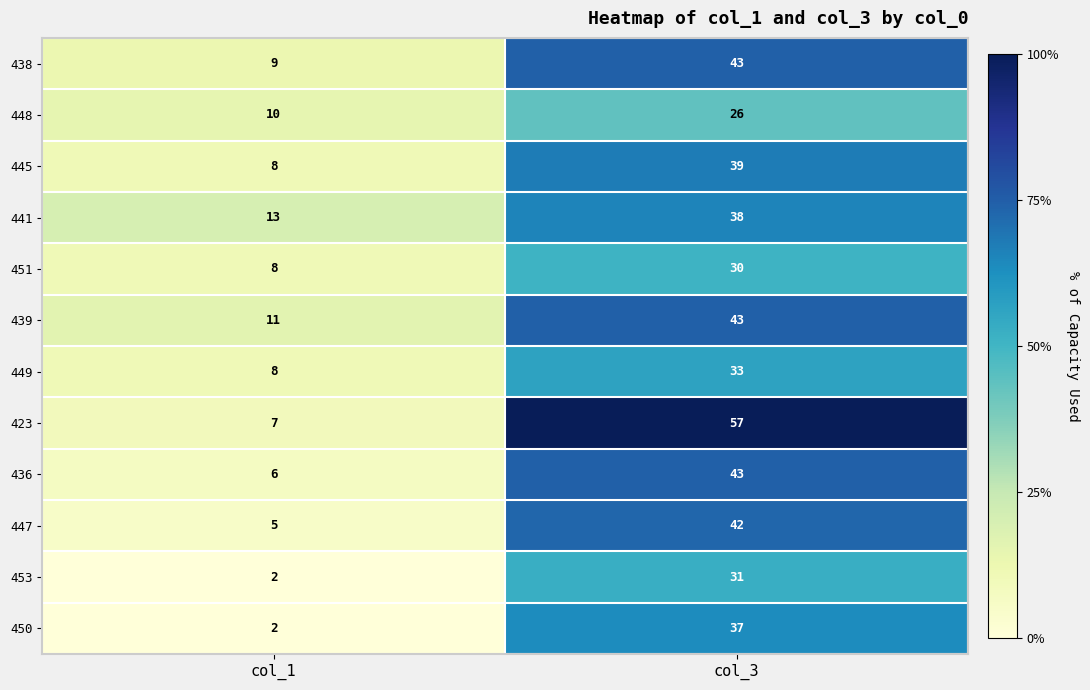

Rank the categories by 447 value from lowest to highest.

col_1, col_3